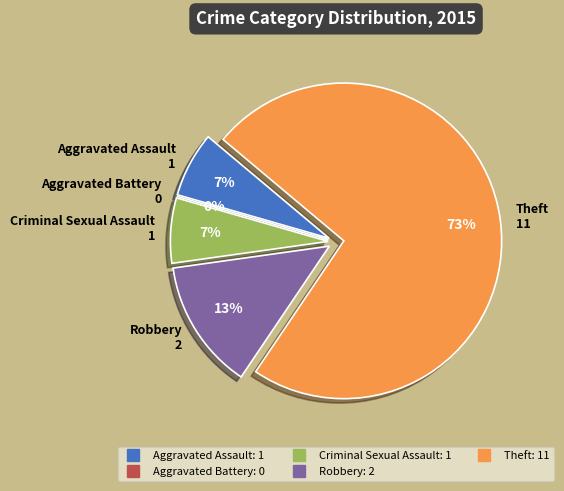

Does Theft account for over 50% of the chart?

Yes